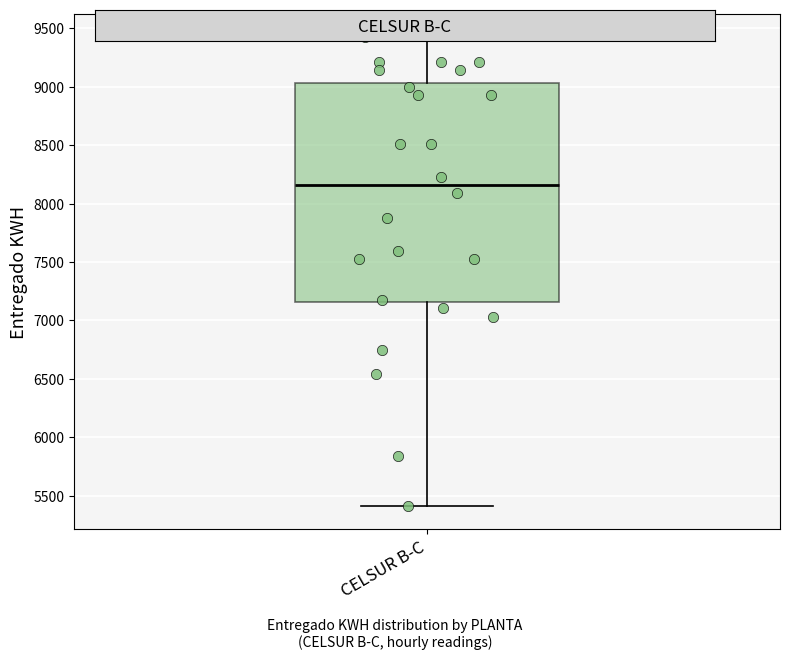

Read this box plot against the y-axis: the position of the median line, the range covered by the box, and the ends of both whiskers. The values are not printed on the chart, so give them approximately, as read against the axis.

median 8150, box 7150 to 9050, whiskers 5400 to 9400